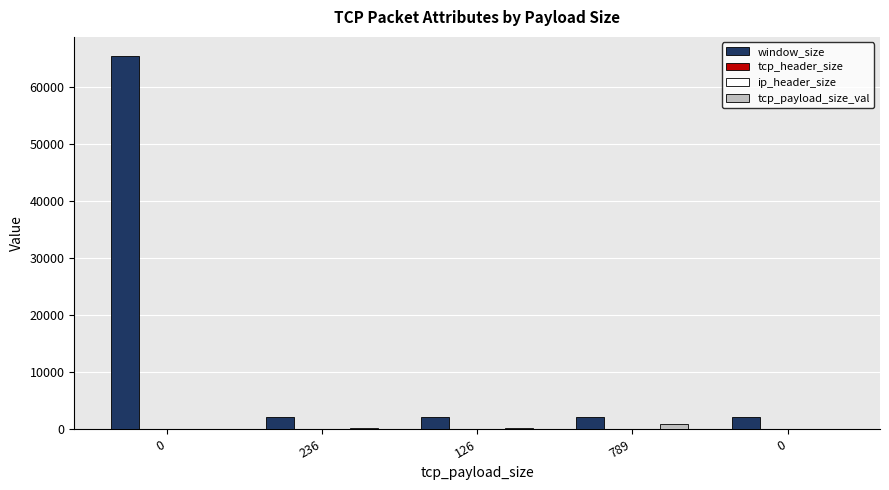

Which has a higher value, 236 or 789?

236